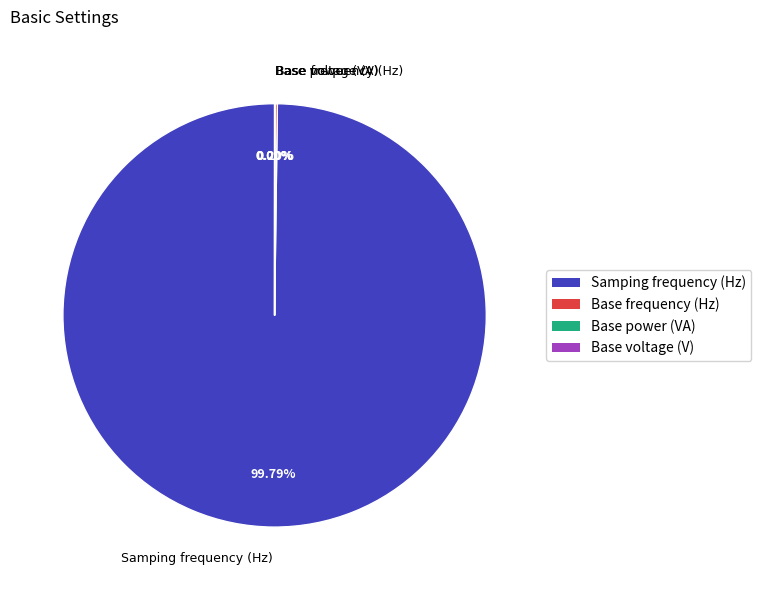

What is the largest slice in the pie chart?

Samping frequency (Hz)